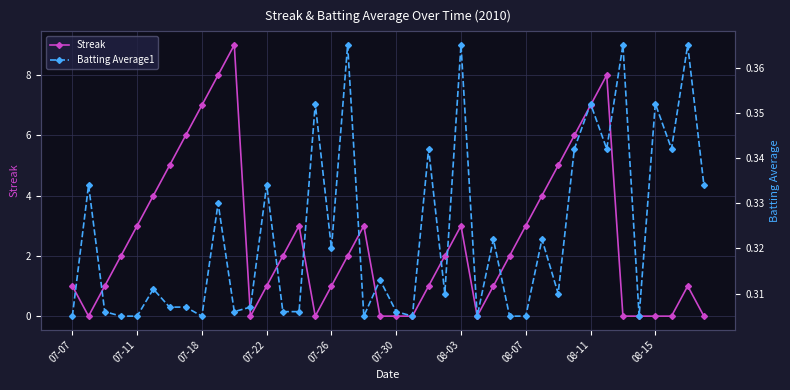

The Batting Average1 series shows 0.1 at 38. True or false?

False